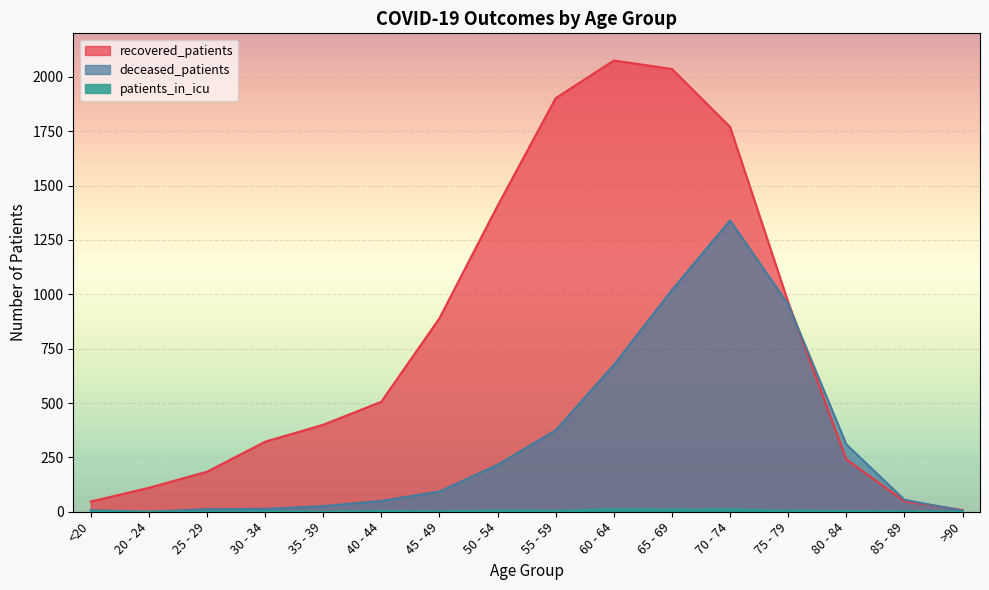

What is the label of the 15th point from the right?

20 - 24